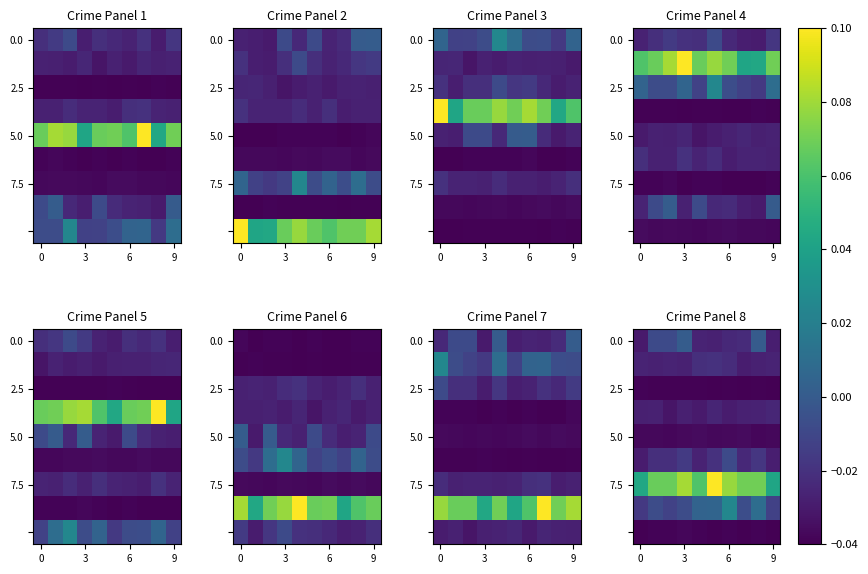

Between 6 and 4, which is larger?

6